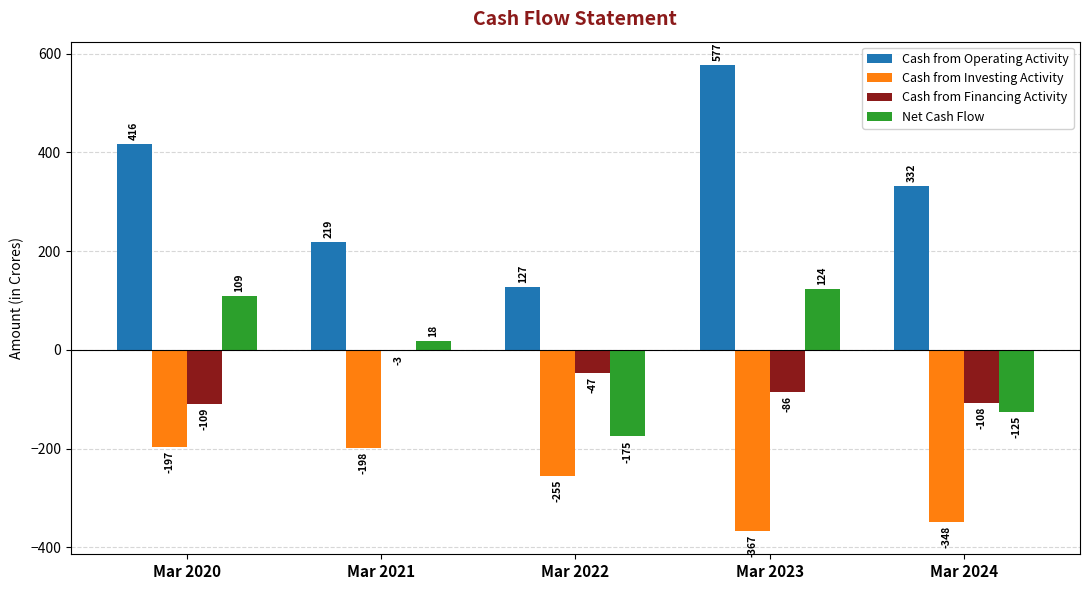

True or false: Cash from Investing Activity has a value of -367 at Mar 2023.

True